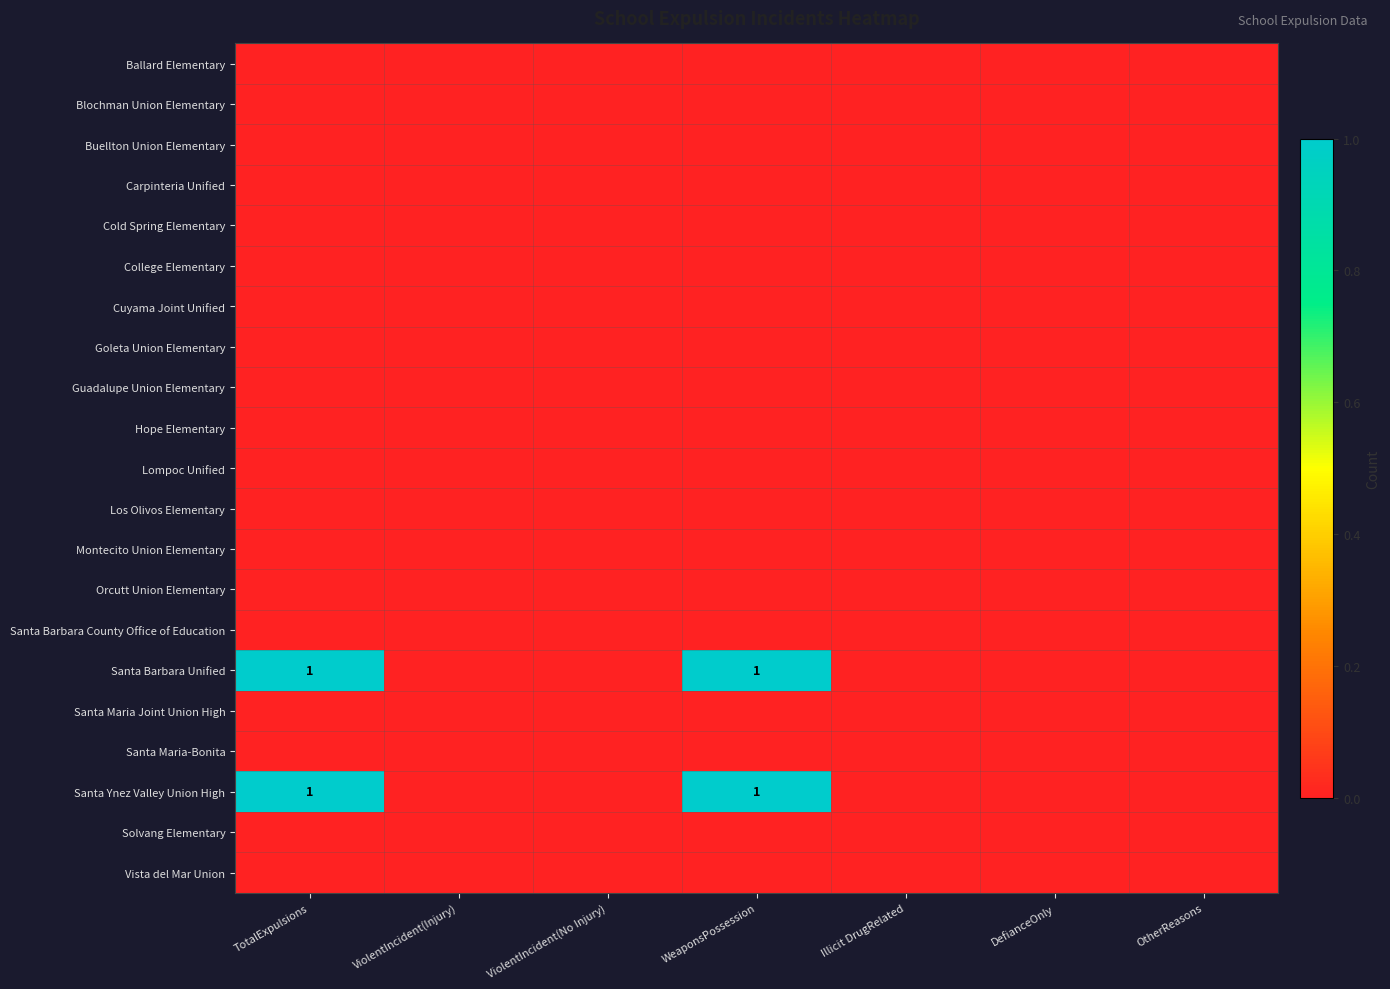

Which series has the largest total across all categories?

Santa Barbara Unified